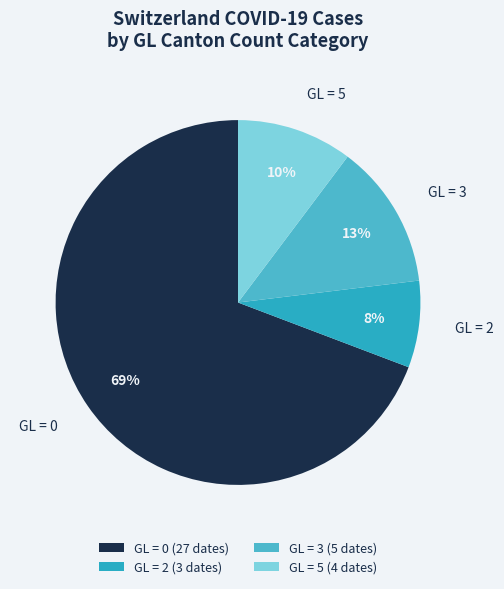

To the nearest percent, what is the combined percentage of GL = 2 and GL = 5?

18%